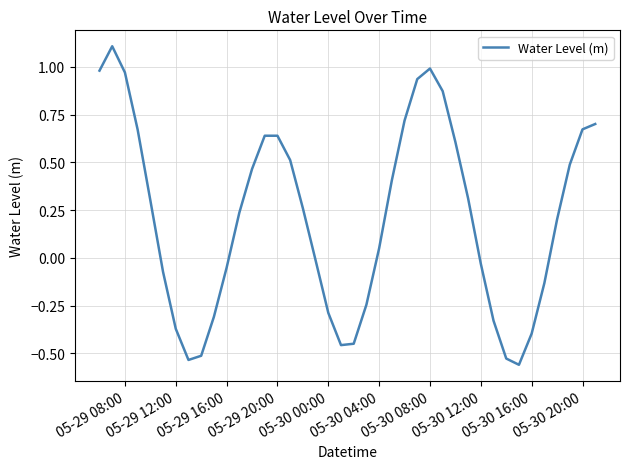

True or false: the data has more than 0 interior local peaks.

True